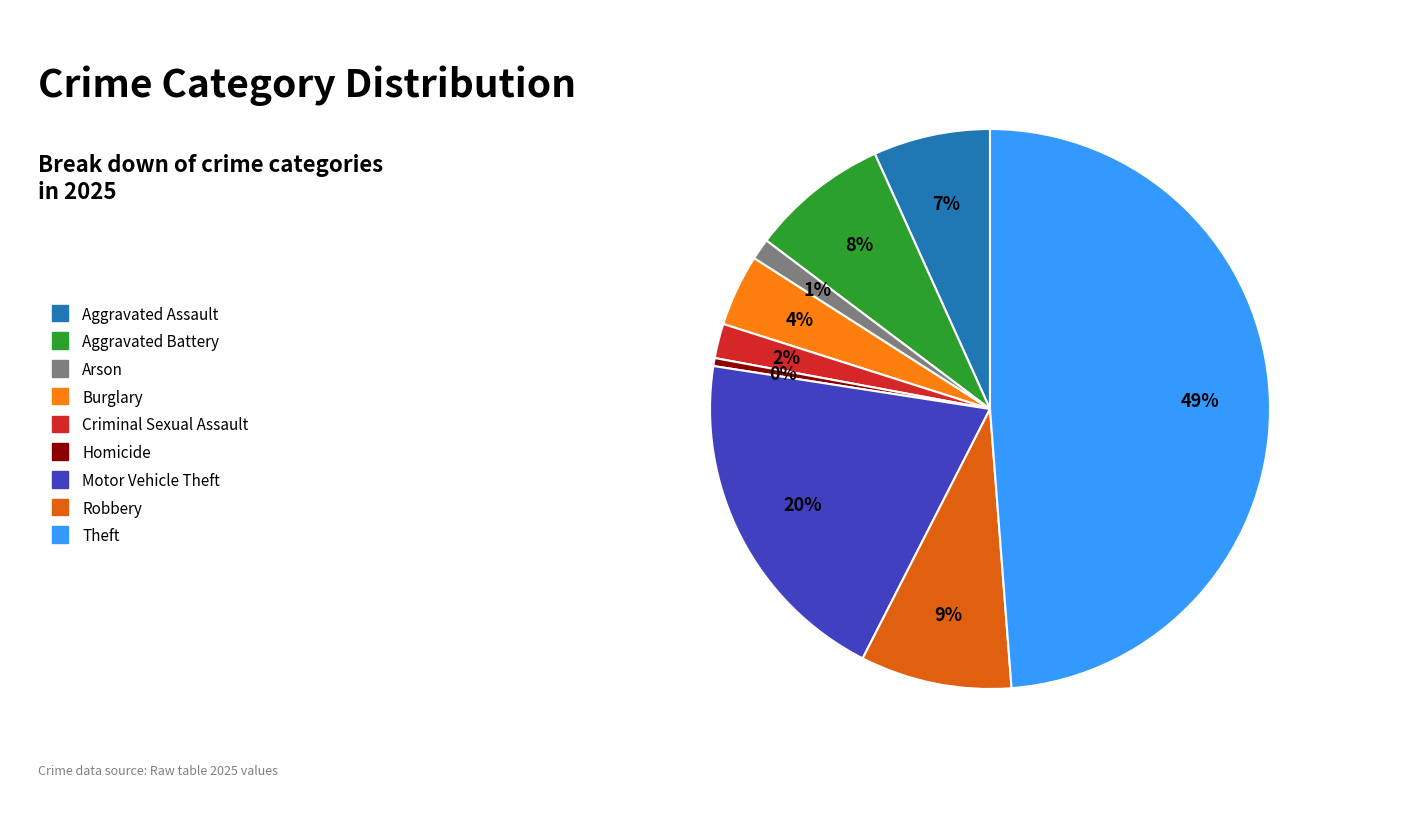

Do Arson and Burglary together represent more than half of the pie?

No